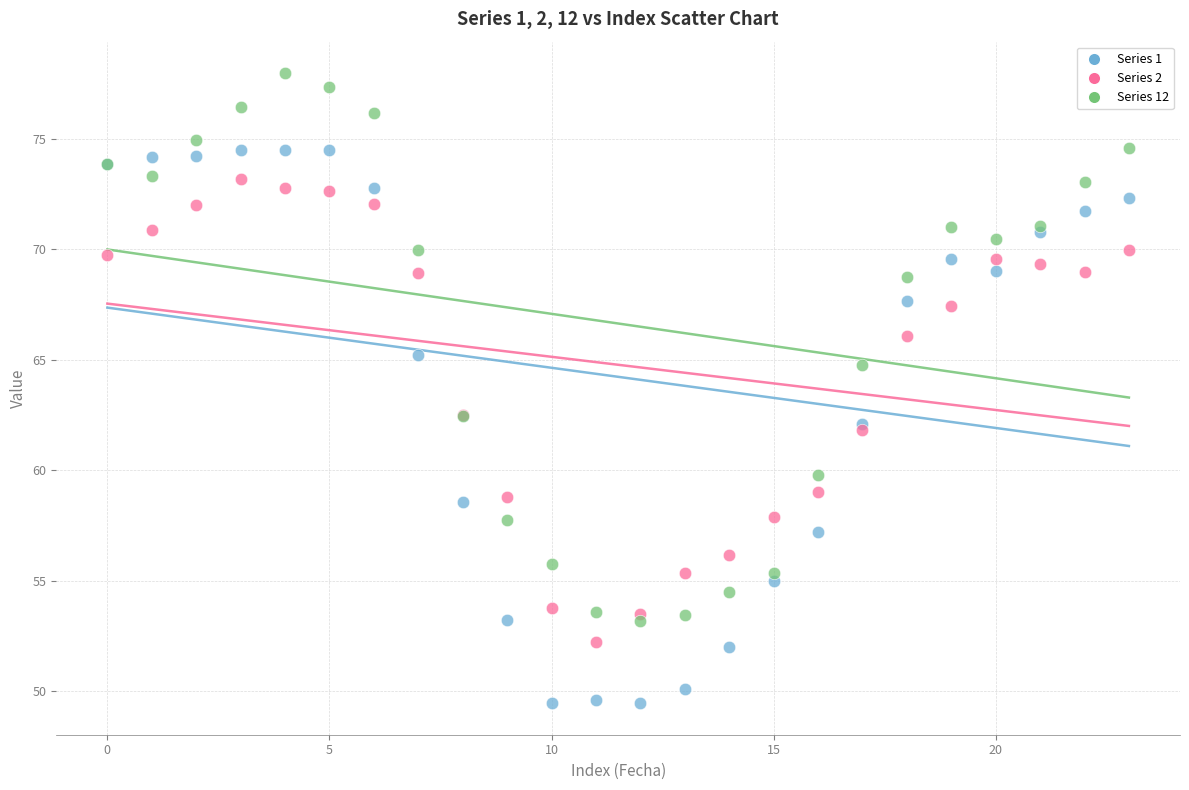

What are all the series names shown in the legend?

Series 1, Series 2, Series 12